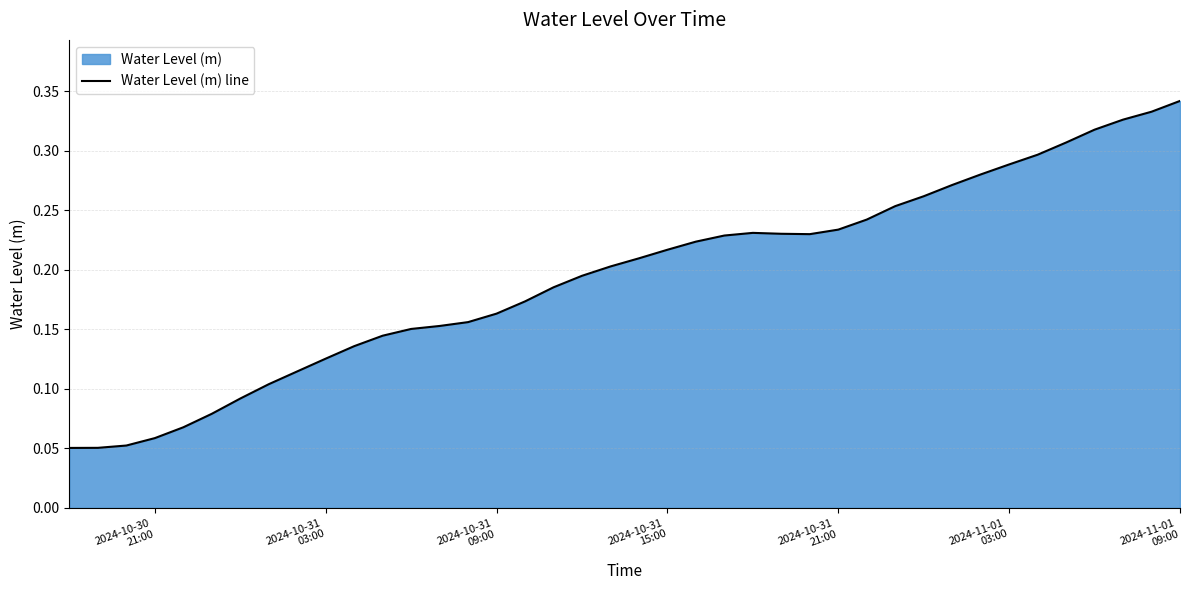

Does the chart have visible grid lines?

Yes